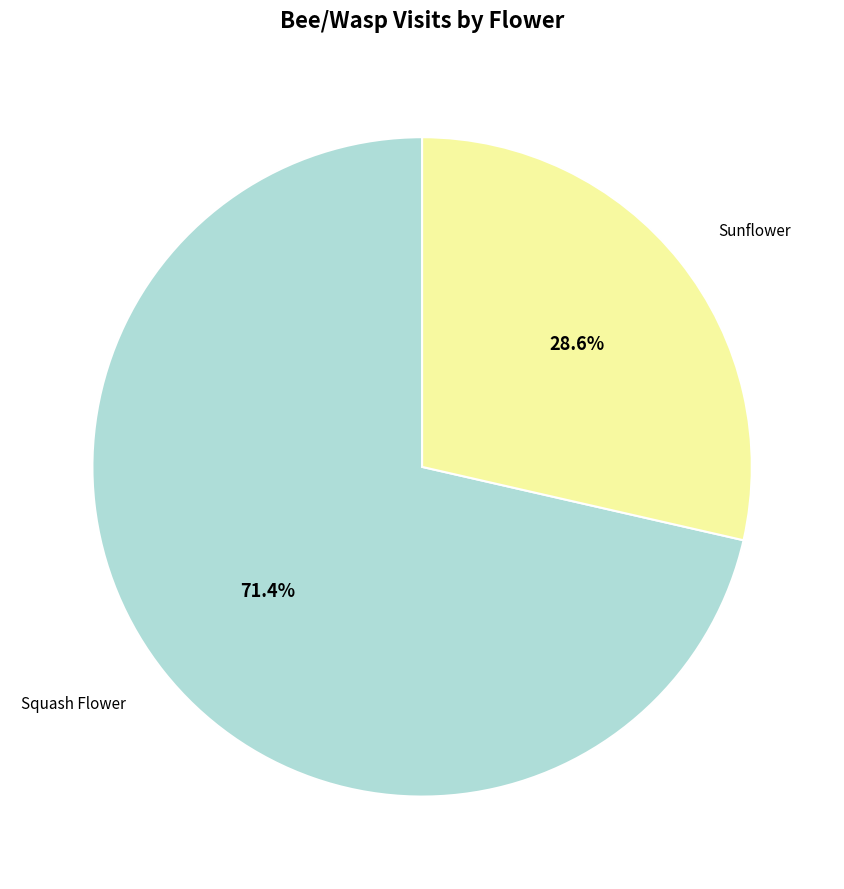

What is the smallest slice in the pie chart?

Sunflower